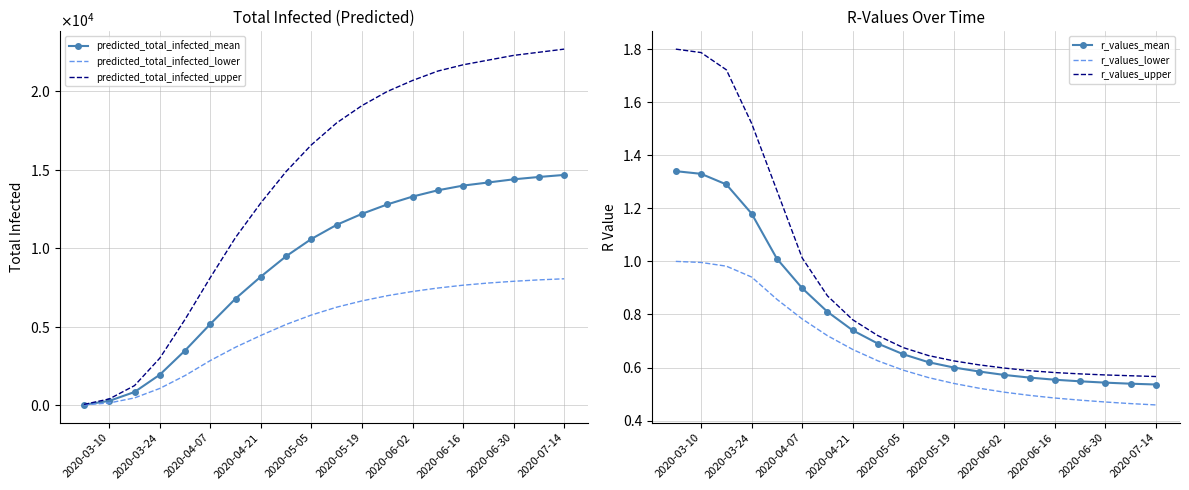

What is the sum of all predicted_total_infected_lower values?

99476.0